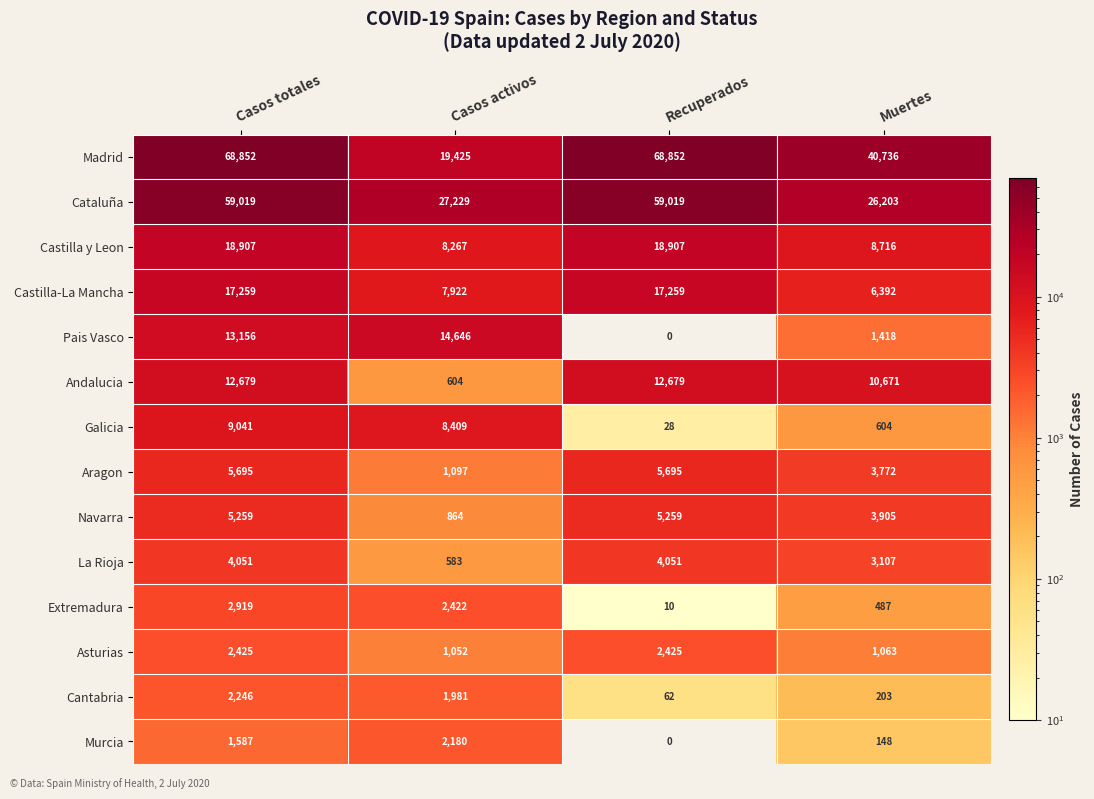

At Muertes, list the series in order from largest to smallest.

Madrid, Cataluña, Andalucia, Castilla y Leon, Castilla-La Mancha, Navarra, Aragon, La Rioja, Pais Vasco, Asturias, Galicia, Extremadura, Cantabria, Murcia